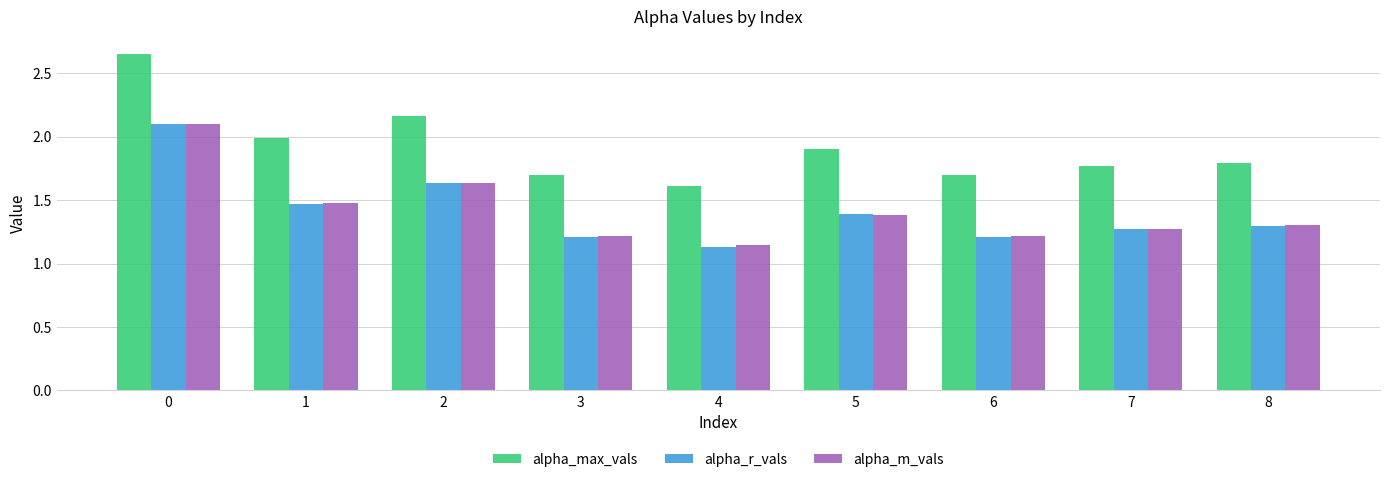

What is the difference between the second highest and minimum values in the alpha_m_vals series?

0.5